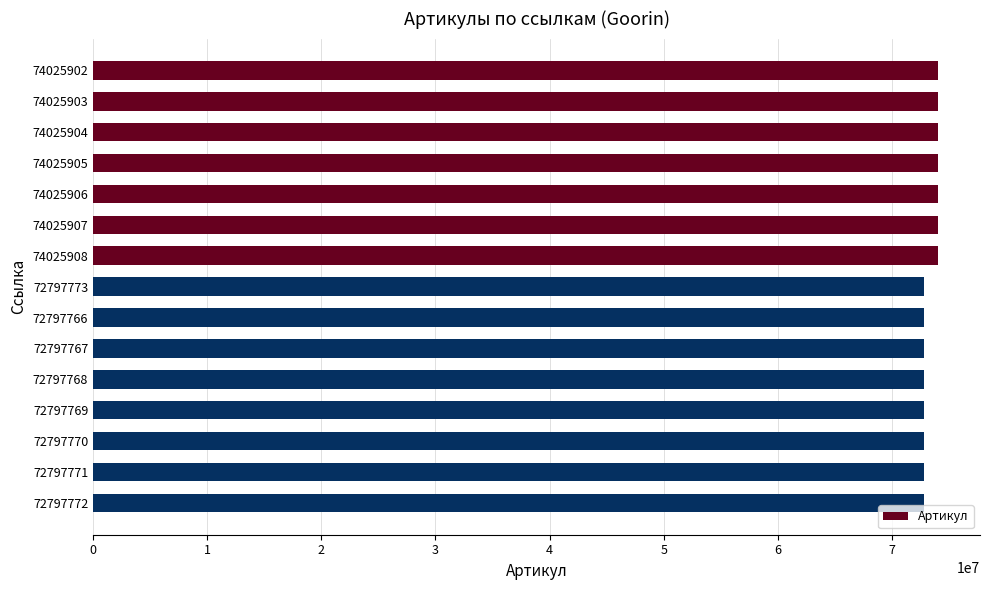

What is the label of the 11th bar from the top?

72797768